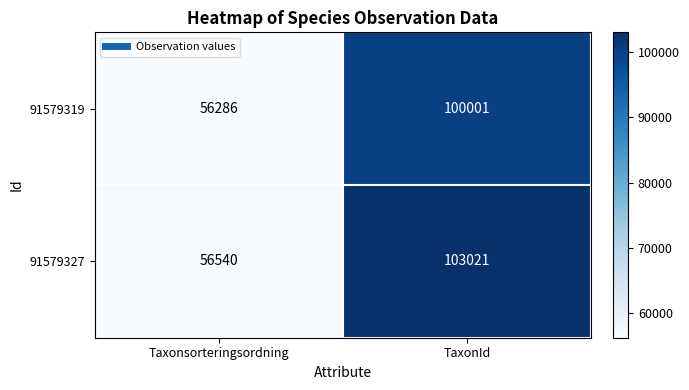

Read the 91579319 value at TaxonId, to the nearest 10.

100000